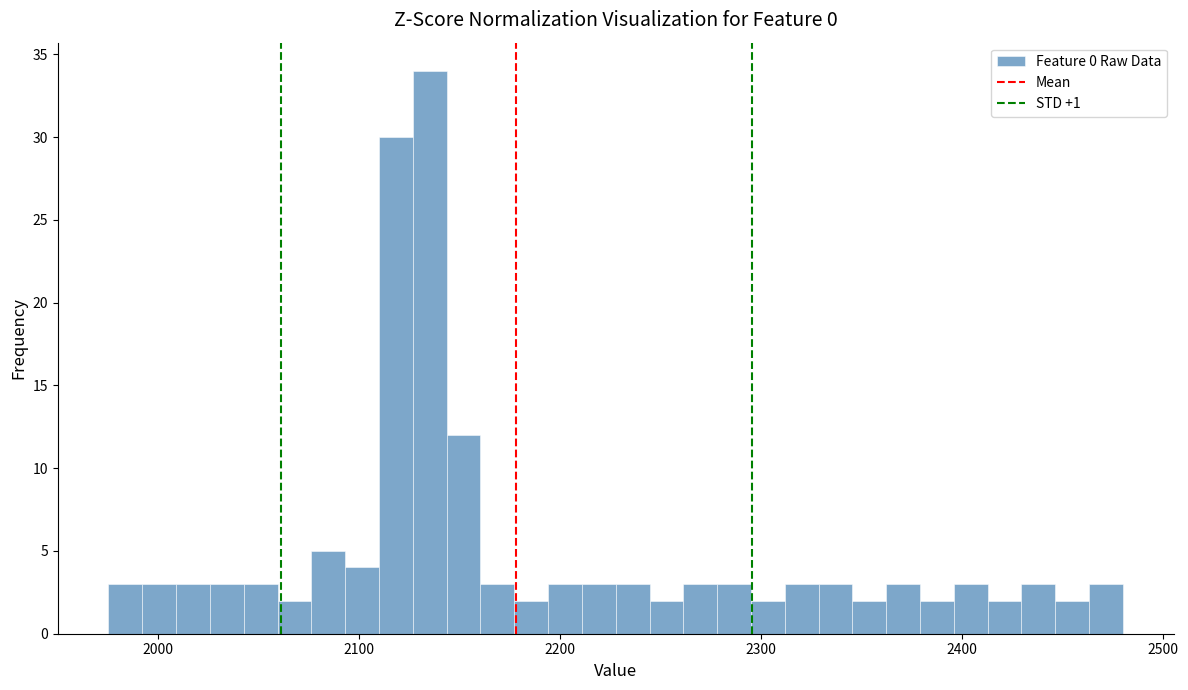

Read against the x-axis, roughly where is the centre of the tallest bar?

2140